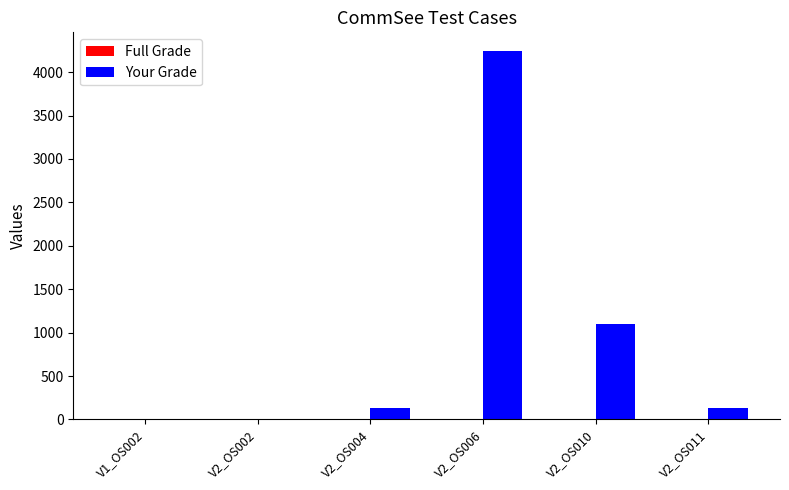

Which series changed the most between V2_OS002 and V2_OS006?

Your Grade